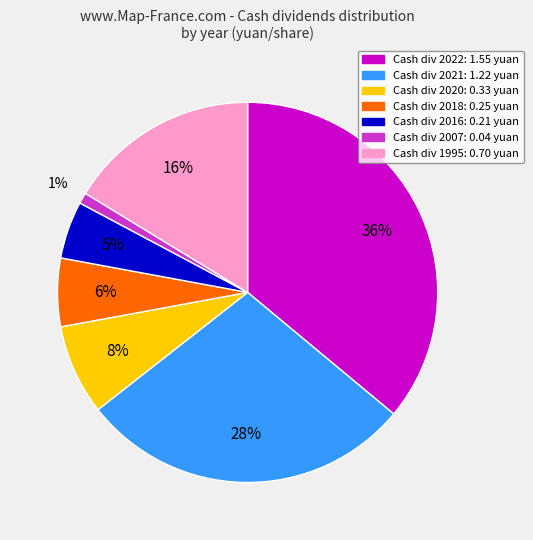

To the nearest percent, what is the average slice percentage?

14%